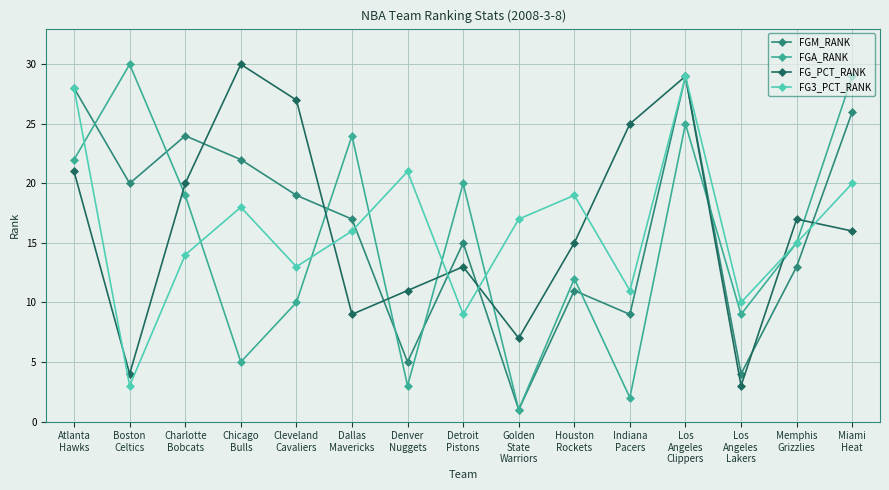

After their last crossing, which series has the higher values: FG3_PCT_RANK or FGM_RANK?

FGM_RANK